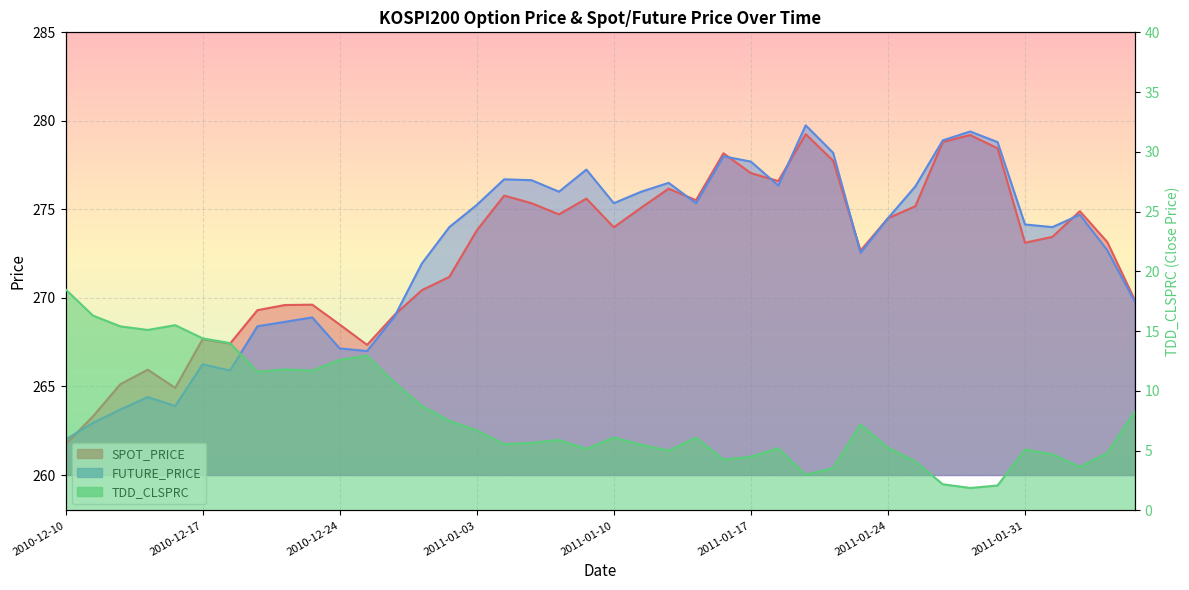

Is it true that TDD_CLSPRC equals 8.2 at 2011-02-09?

True